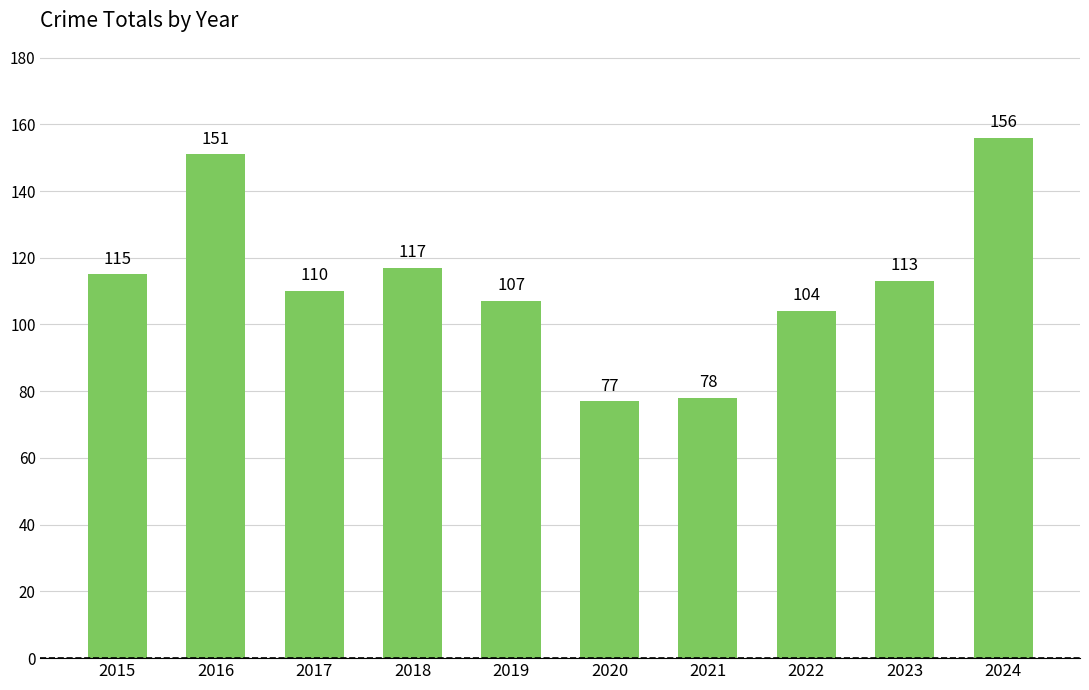

Rank the categories by value from lowest to highest.

2020, 2021, 2022, 2019, 2017, 2023, 2015, 2018, 2016, 2024